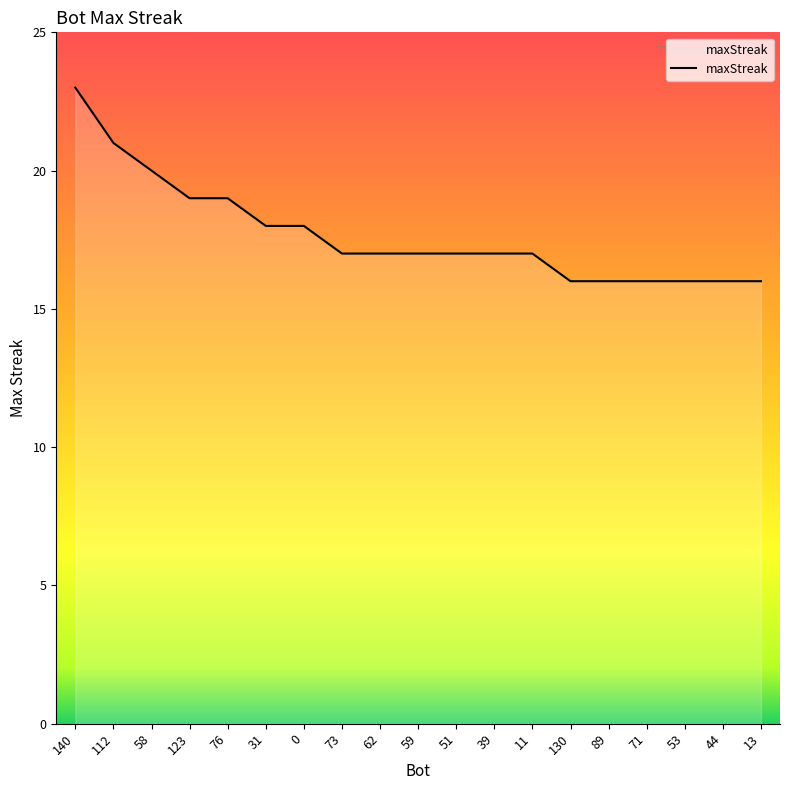

What is the smallest value displayed?

16